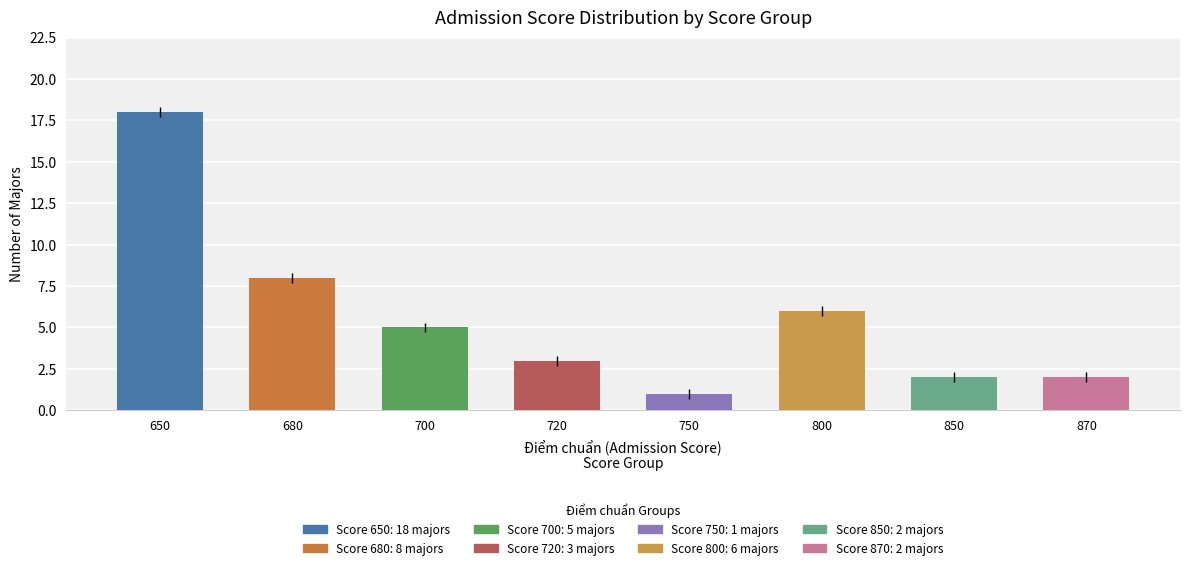

What is the greatest value displayed?

18